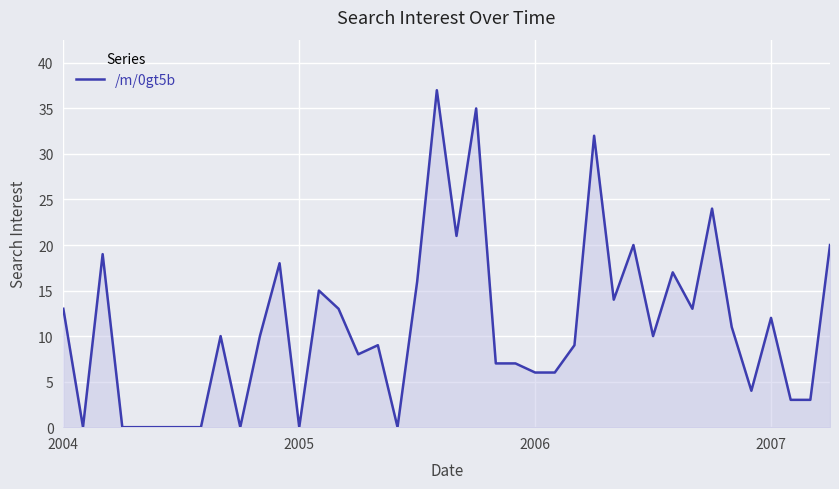

Reading right to left, list all the values displayed in this chart.

20	3	3	12	4	11	24	13	17	10	20	14	32	9	6	6	7	7	35	21	37	16	0	9	8	13	15	0	18	10	0	10	0	0	0	0	0	19	0	13